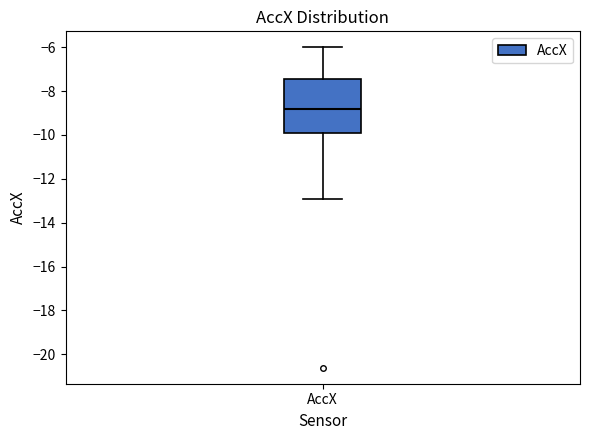

Where is the lower edge of the box for AccX on the y-axis? The values are not printed on the chart, so give them approximately, as read against the axis.

-9.8